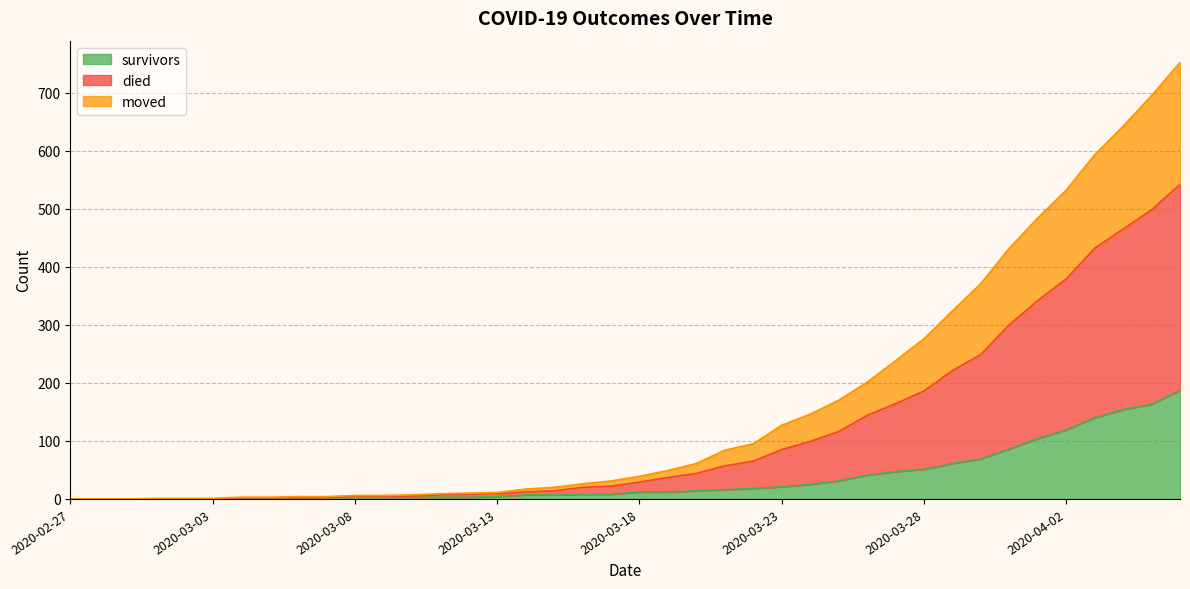

List the series in order of their overall mean, lowest first.

survivors, moved, died